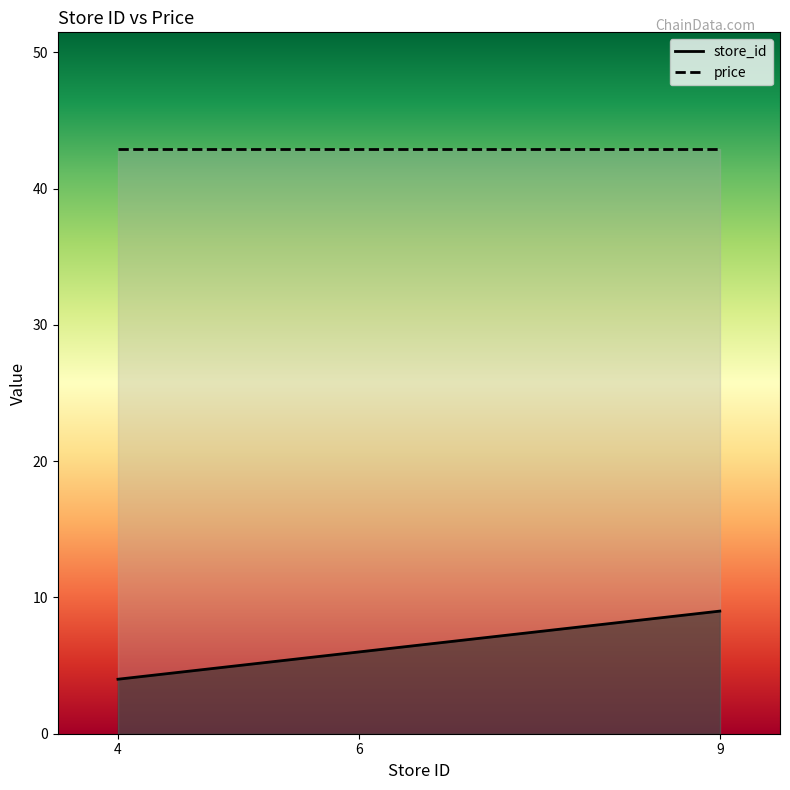

What is the change in value from 4 to 9?

+5